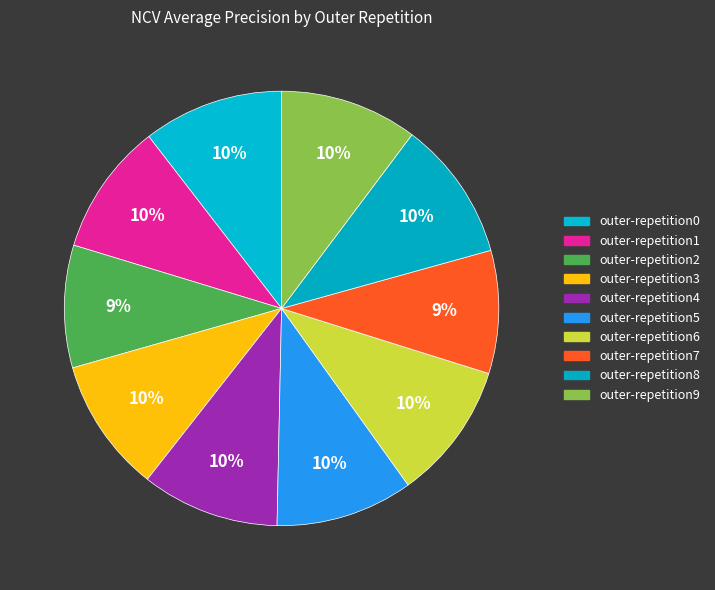

What is the change in value from outer-repetition1 to outer-repetition7?

-0.1